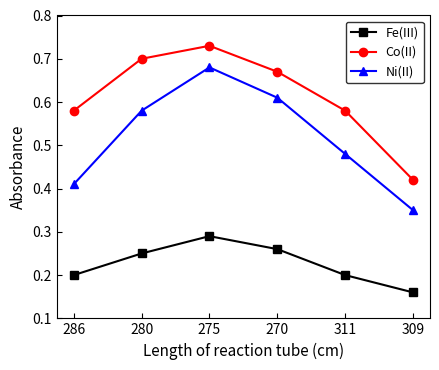

What is the label of the 2nd point from the left?

280